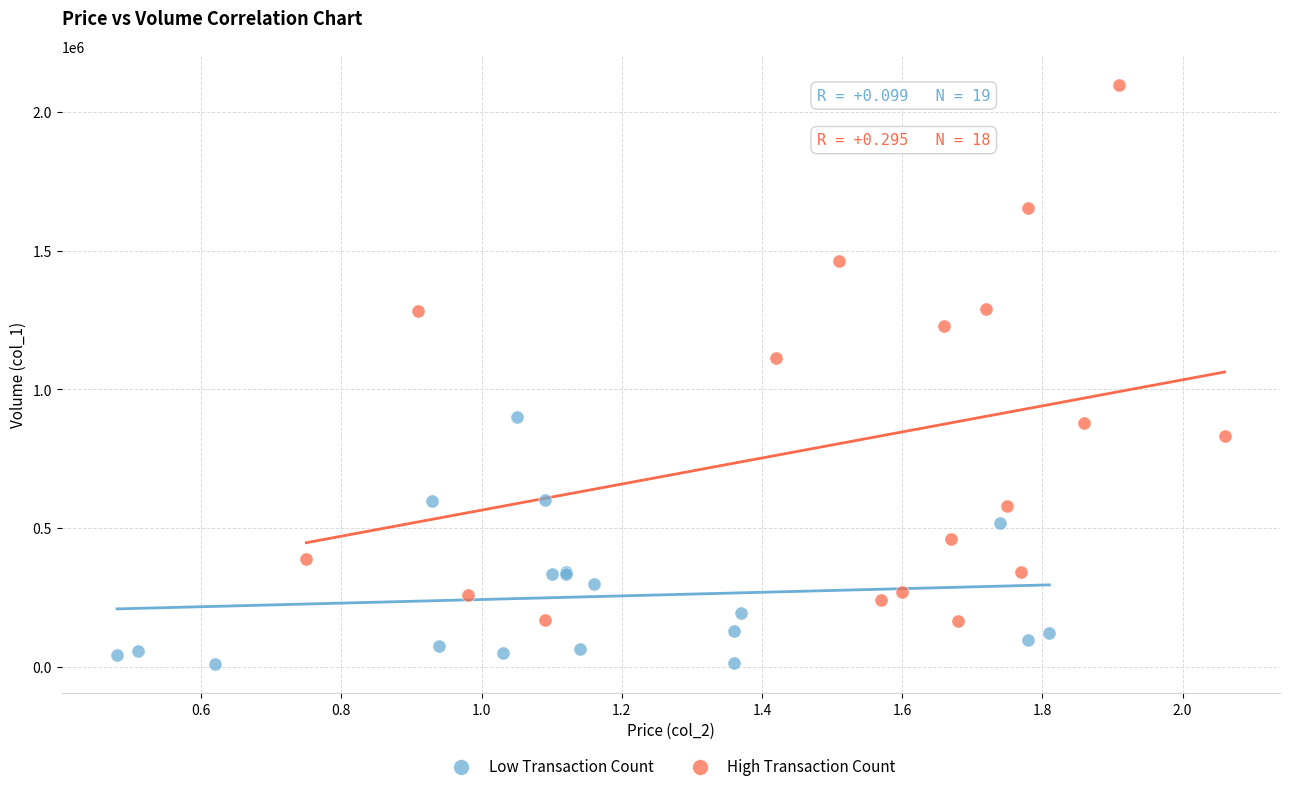

What are all the series names shown in the legend?

Low Transaction Count, High Transaction Count